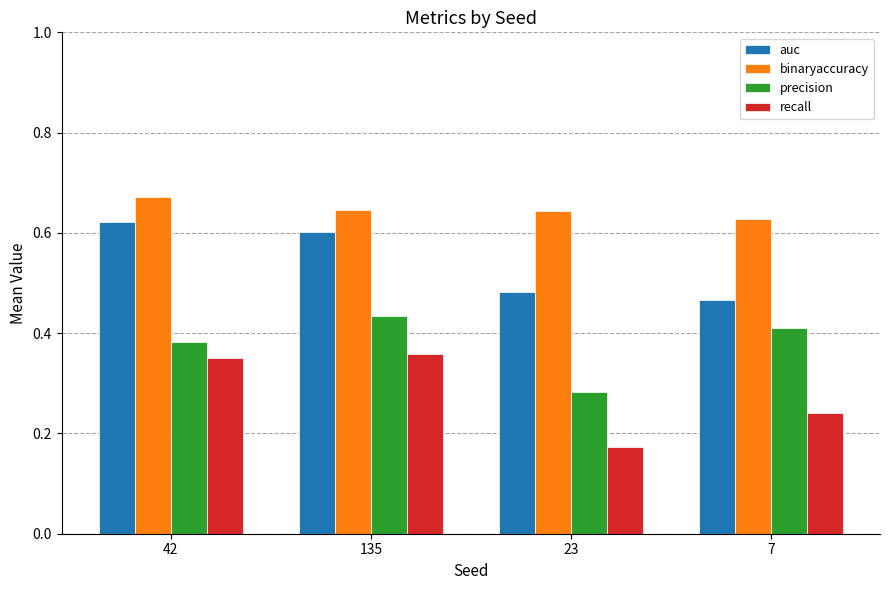

What is the sum of all precision values?

1.5